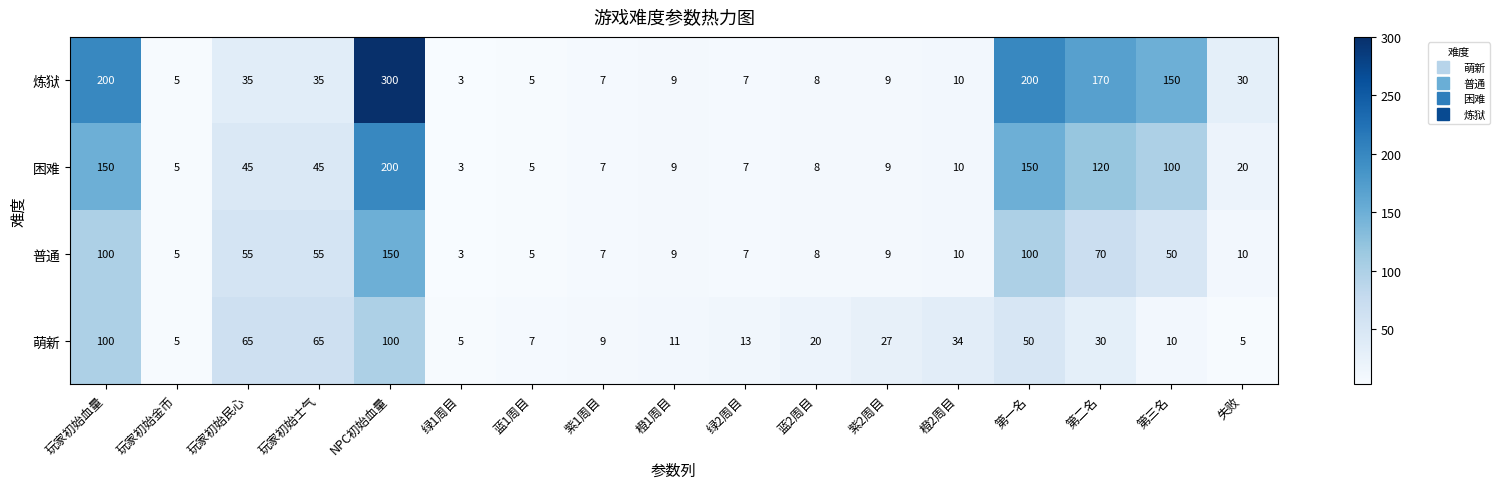

Rank the series by their average value, from lowest to highest.

萌新, 普通, 困难, 炼狱